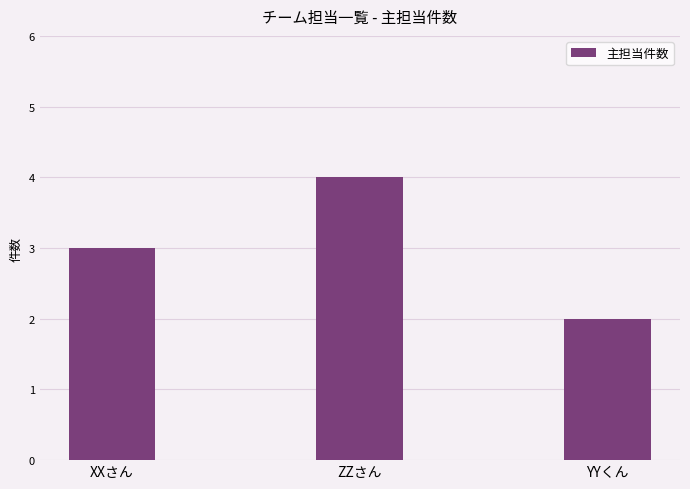

List the labels in order of value, largest first.

ZZさん, XXさん, YYくん